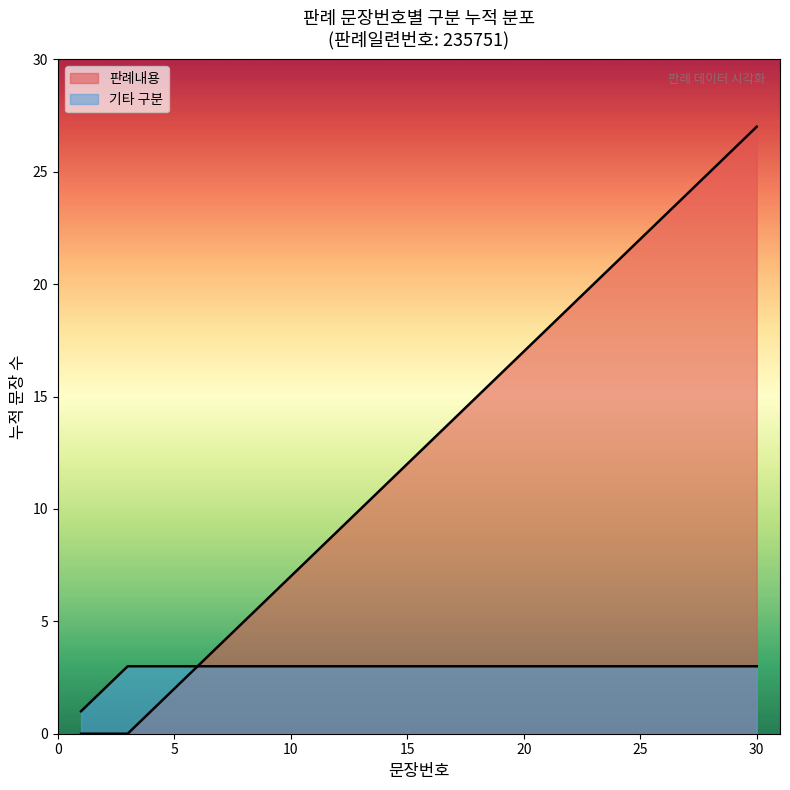

Which label corresponds to the largest value in the chart?

30